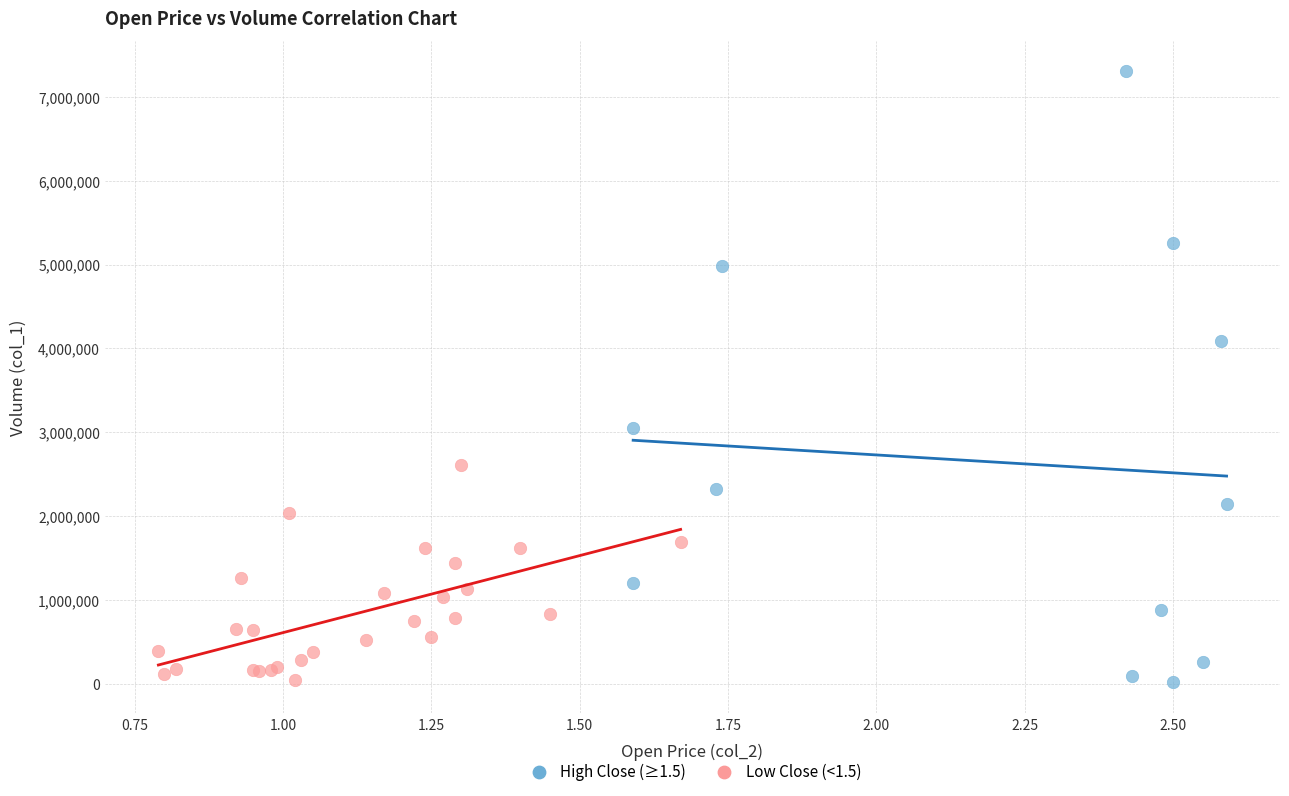

Which series contains the highest Y value?

High Close (≥1.5)